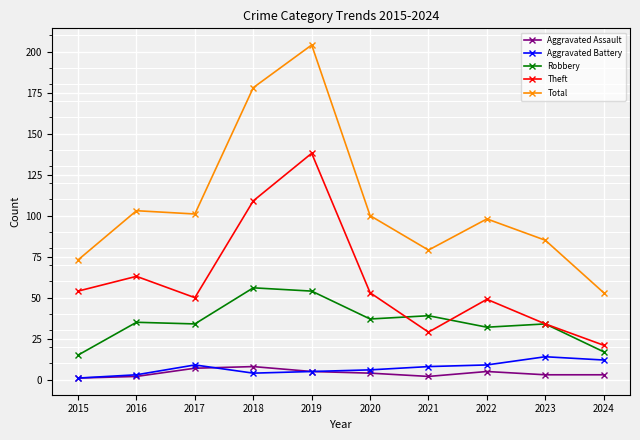

What is the difference between the second highest and second lowest values in the Aggravated Battery series?

9